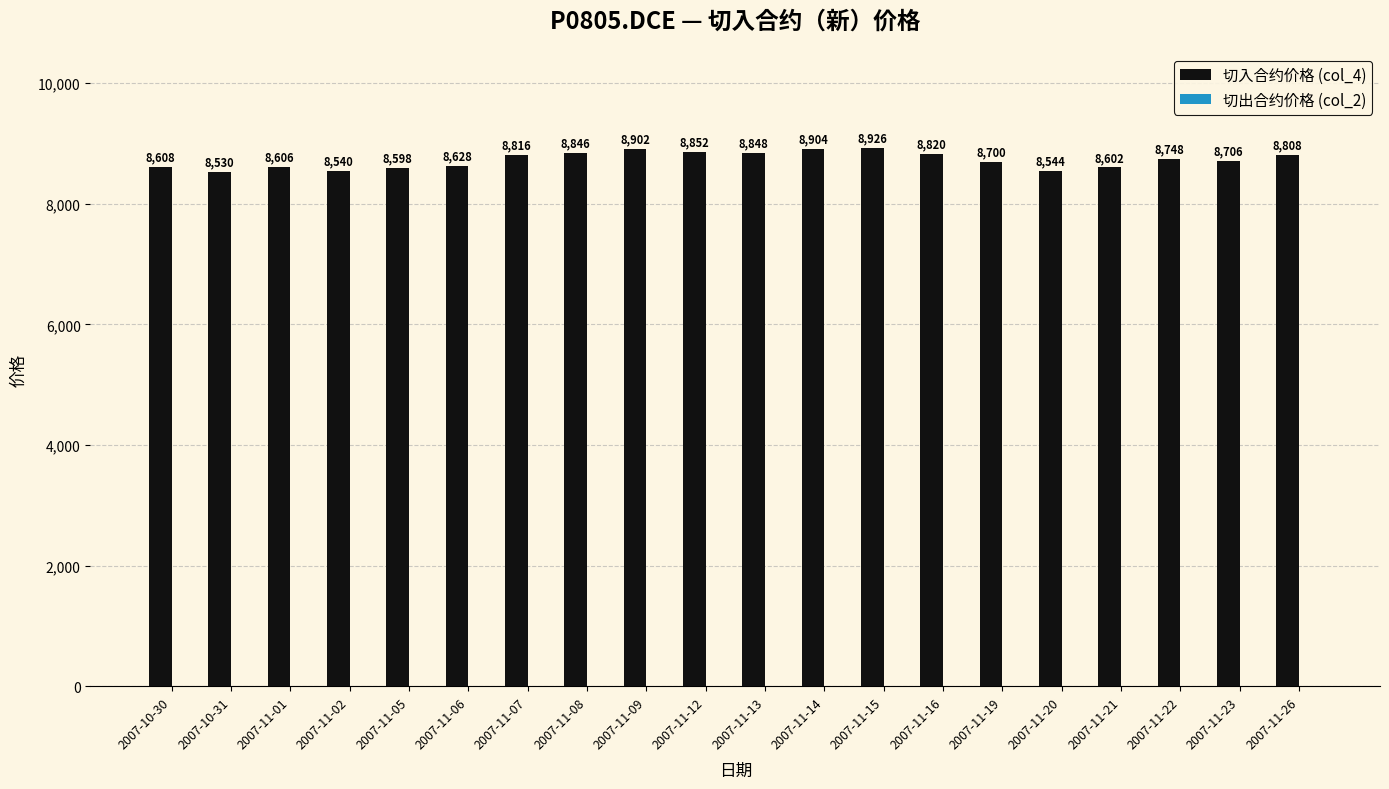

What is the label of the 5th bar from the right?

2007-11-20